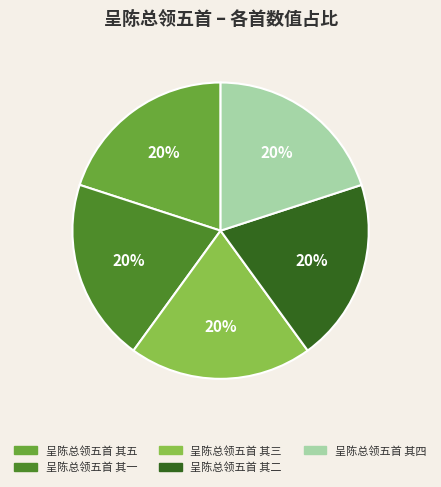

Is there any slice that represents more than half of the pie?

No